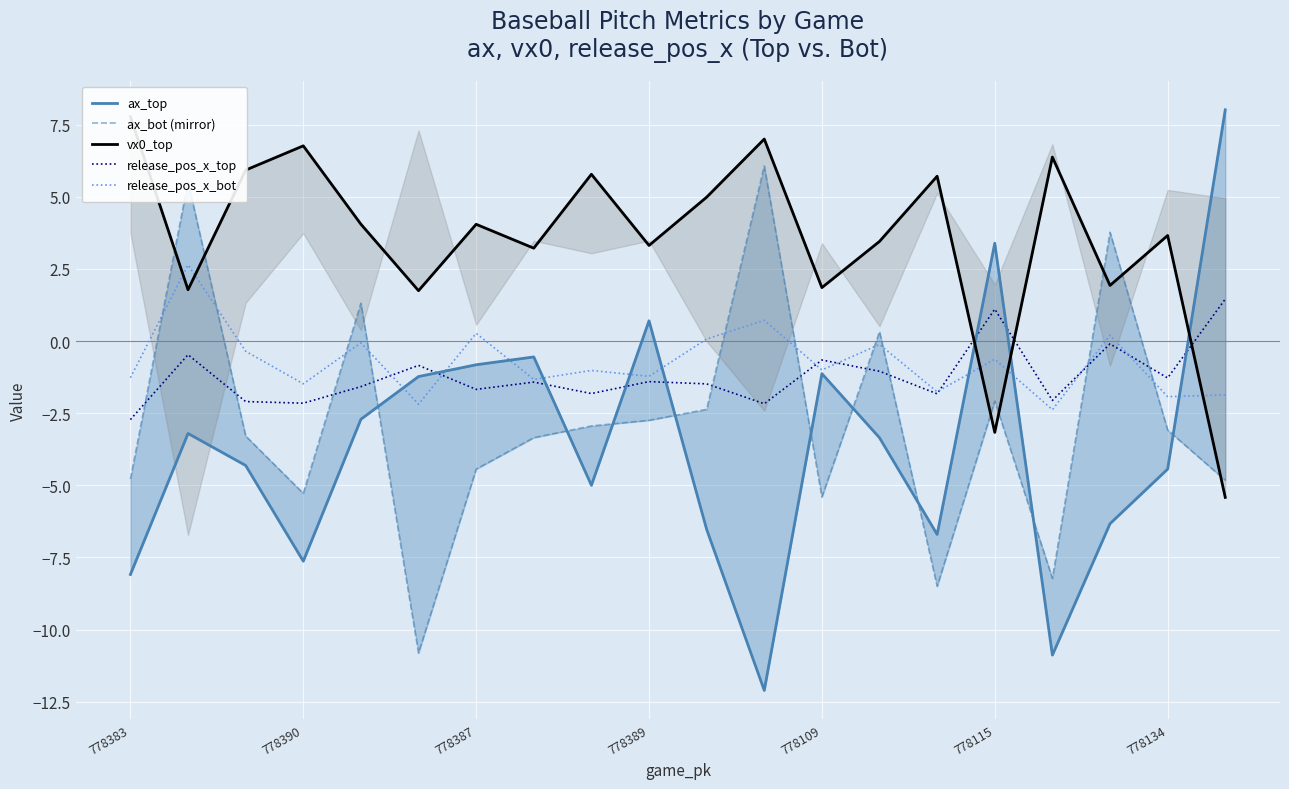

The release_pos_x_top series shows -0.7 at 778109. True or false?

True